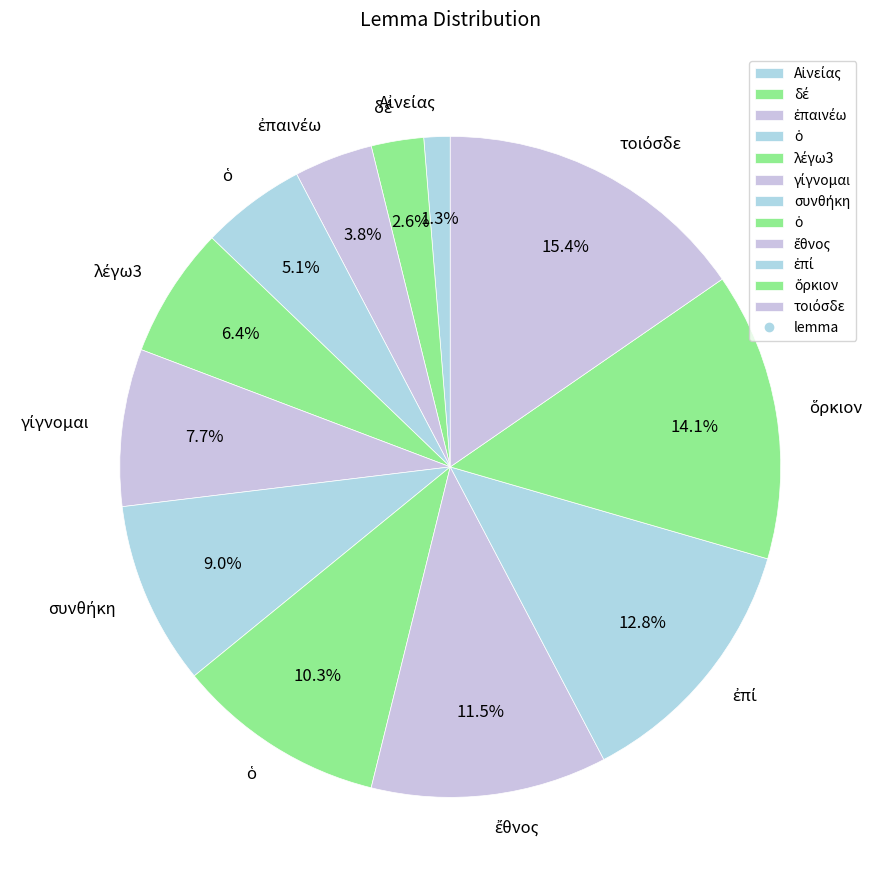

Count the number of slices in the pie.

12